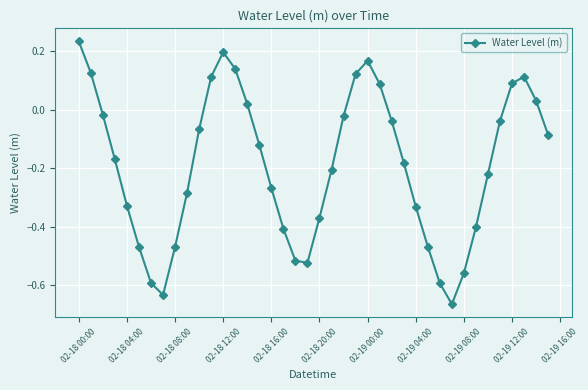

True or false: the data has more than 0 interior local peaks.

True